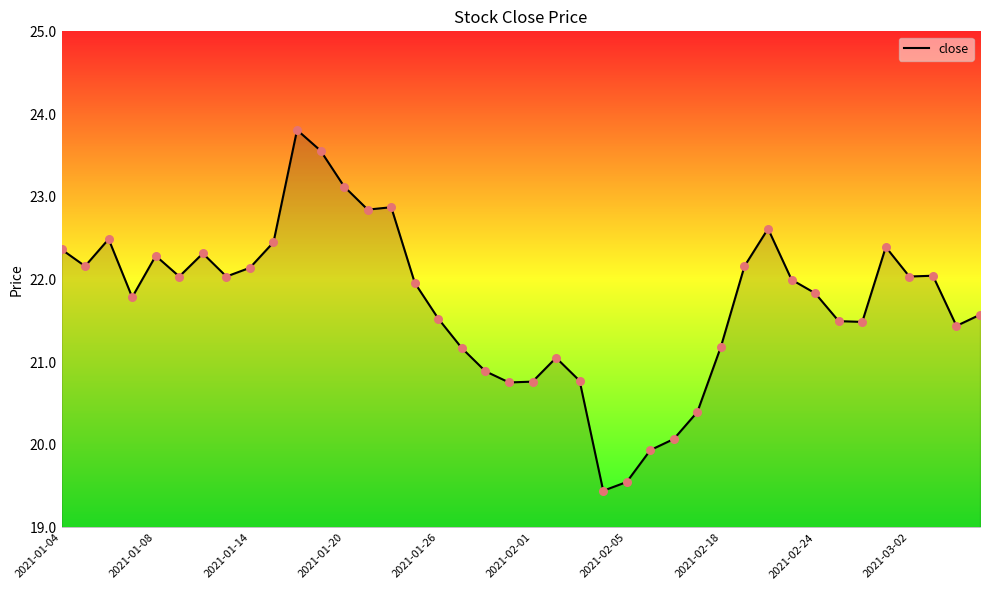

Which series has the largest total across all categories?

close_line